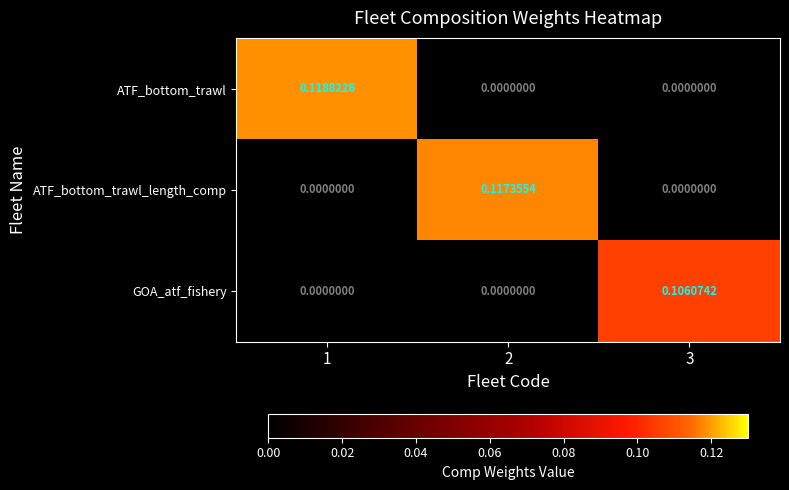

At how many categories does at least one series exceed 0?

3